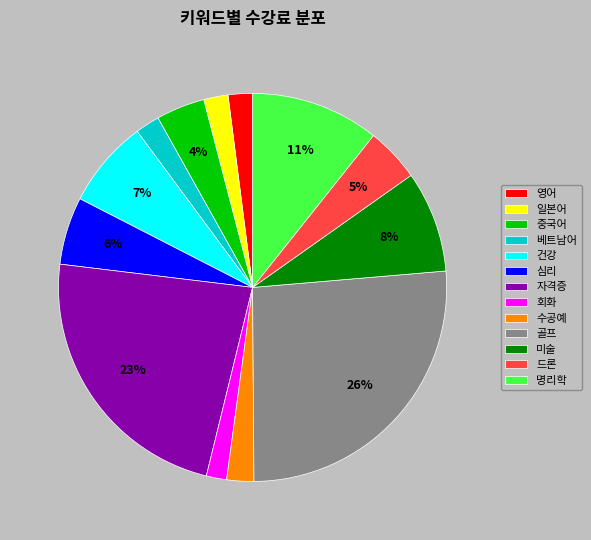

Which has a higher value, 수공예 or 명리학?

명리학